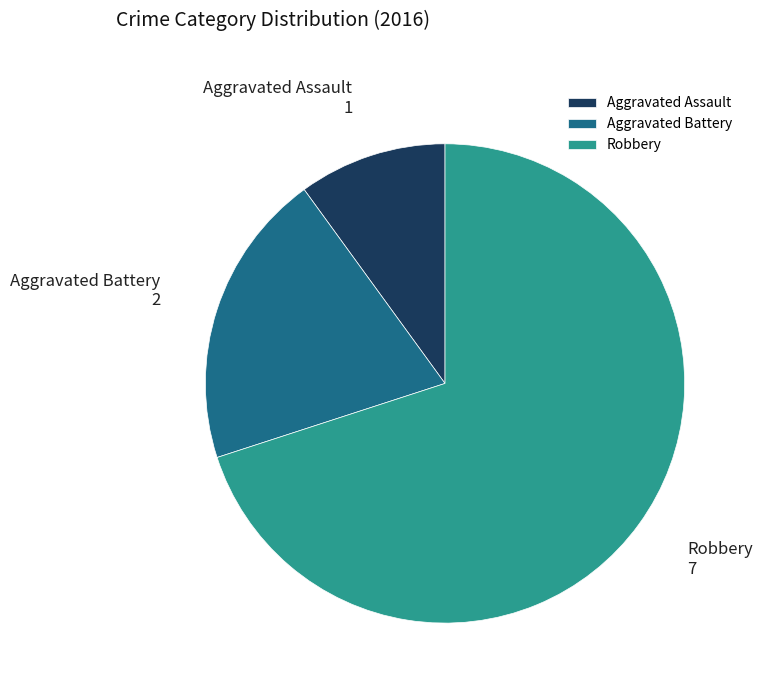

Rank the categories by value from highest to lowest.

Robbery, Aggravated Battery, Aggravated Assault